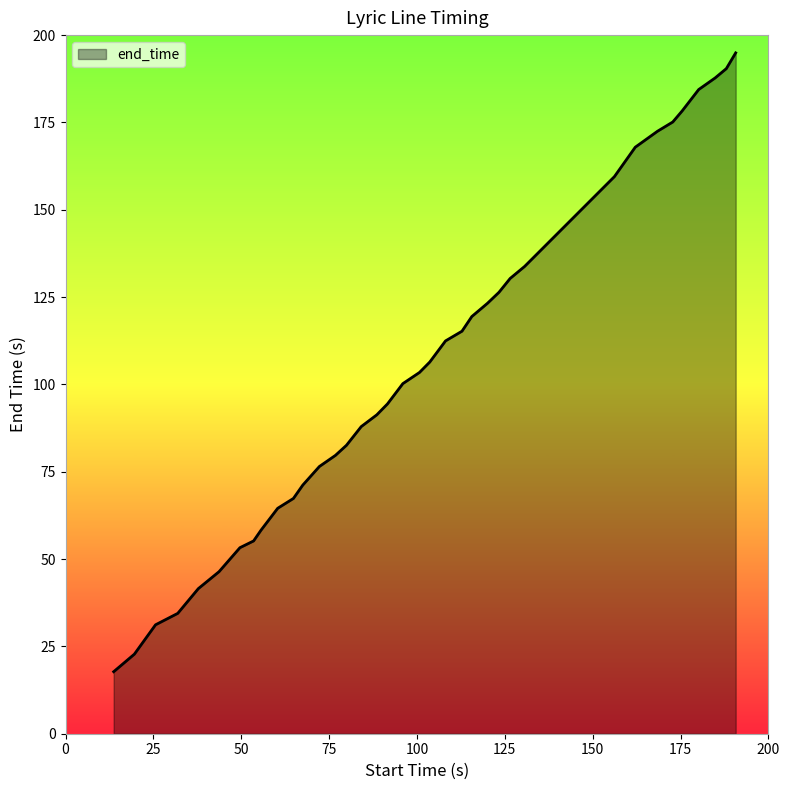

How many lines are shown in the chart?

1